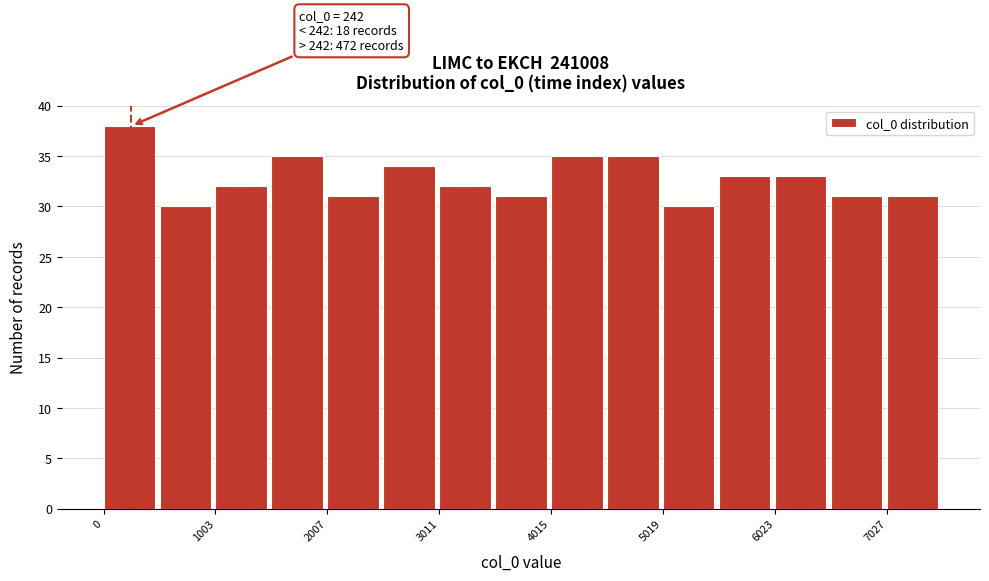

Around what value on the x-axis is the tallest bar? Give the approximate position of its centre, as read against the axis.

200